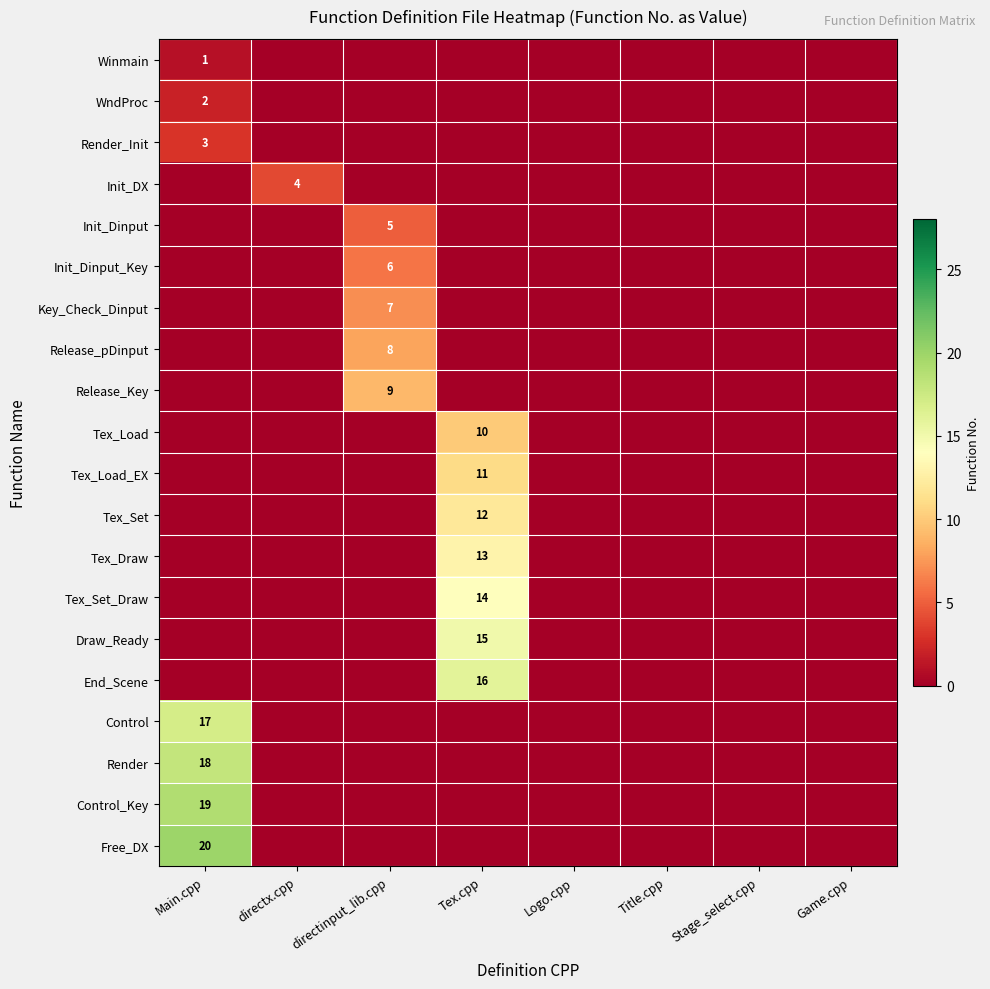

Rank the series at Tex.cpp from lowest to highest value.

Winmain, WndProc, Render_Init, Init_DX, Init_Dinput, Init_Dinput_Key, Key_Check_Dinput, Release_pDinput, Release_Key, Control, Render, Control_Key, Free_DX, Tex_Load, Tex_Load_EX, Tex_Set, Tex_Draw, Tex_Set_Draw, Draw_Ready, End_Scene